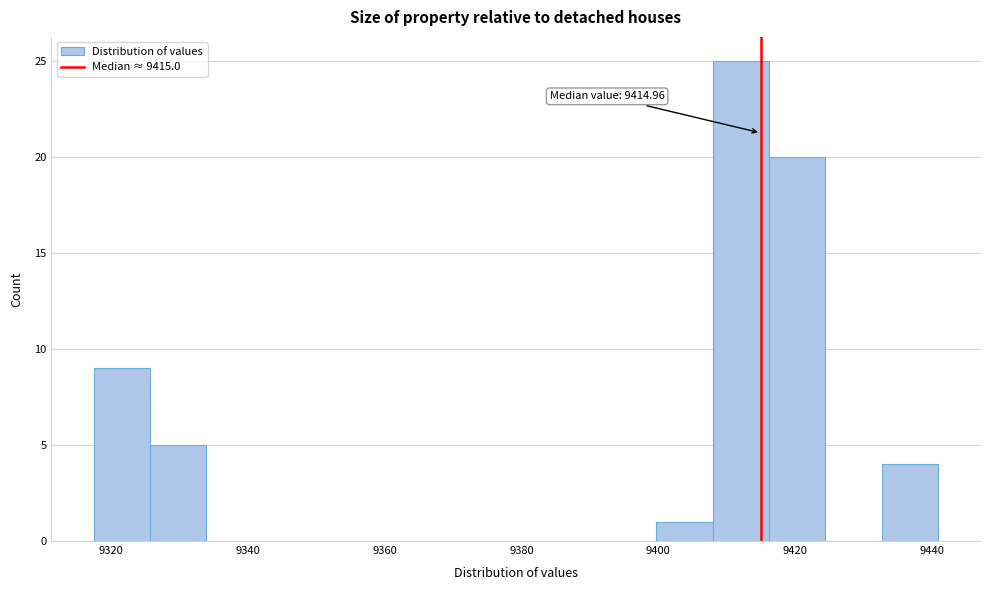

Over which range of the x-axis is the bar tallest?

9408 to 9416